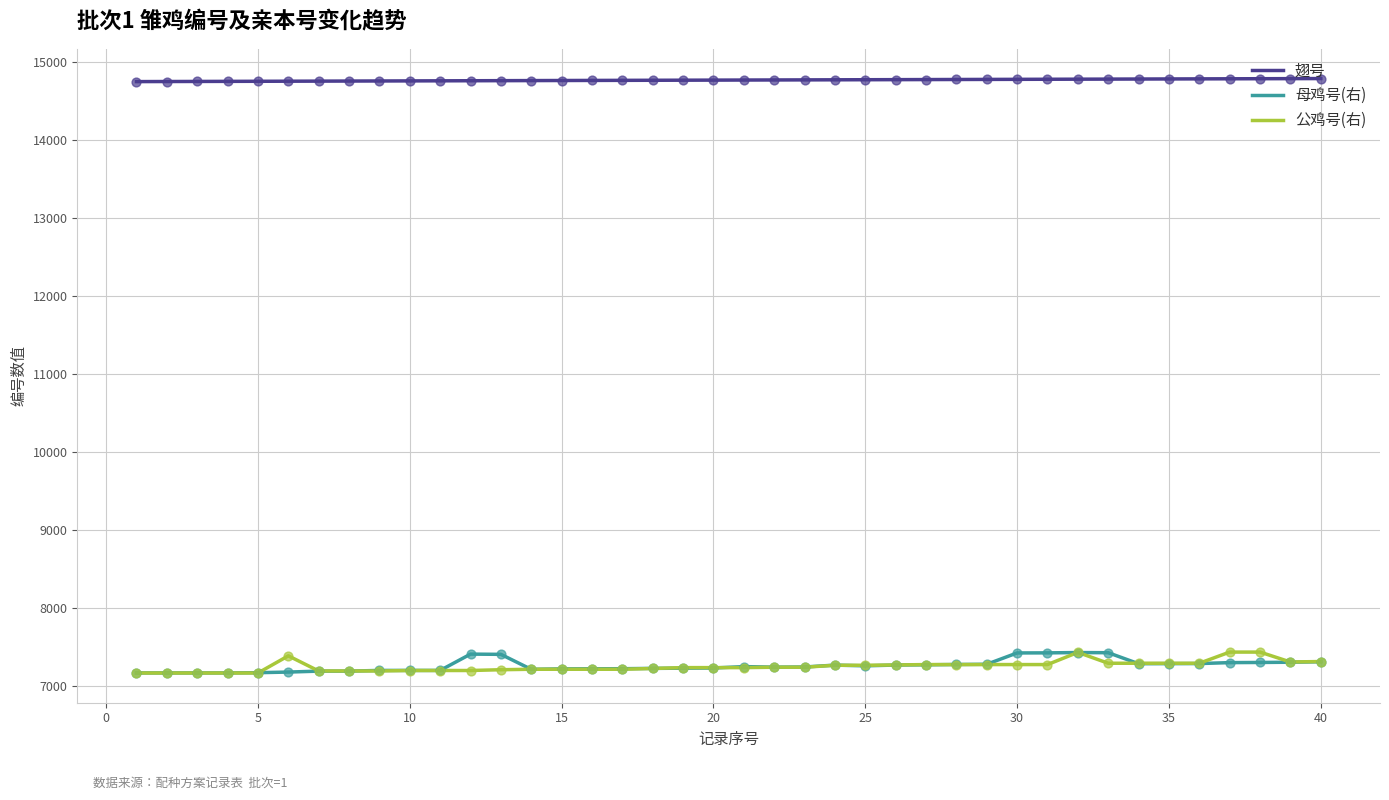

What is the maximum value shown in the chart?

14788